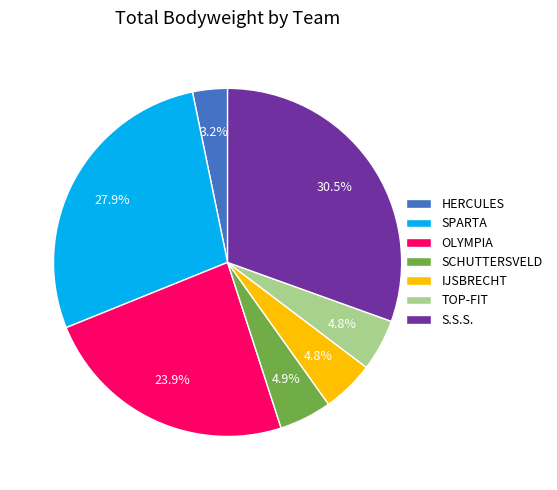

Approximately how many times larger is the value at SCHUTTERSVELD compared to IJSBRECHT?

1.0